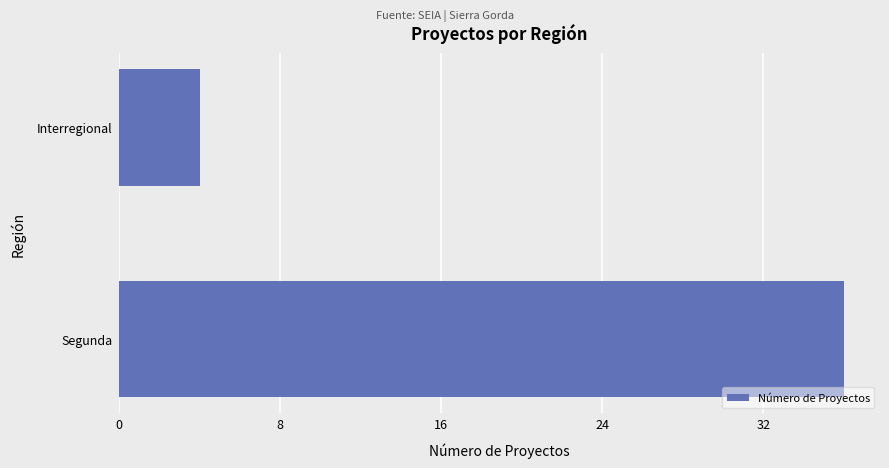

How many data points are less than 36?

1